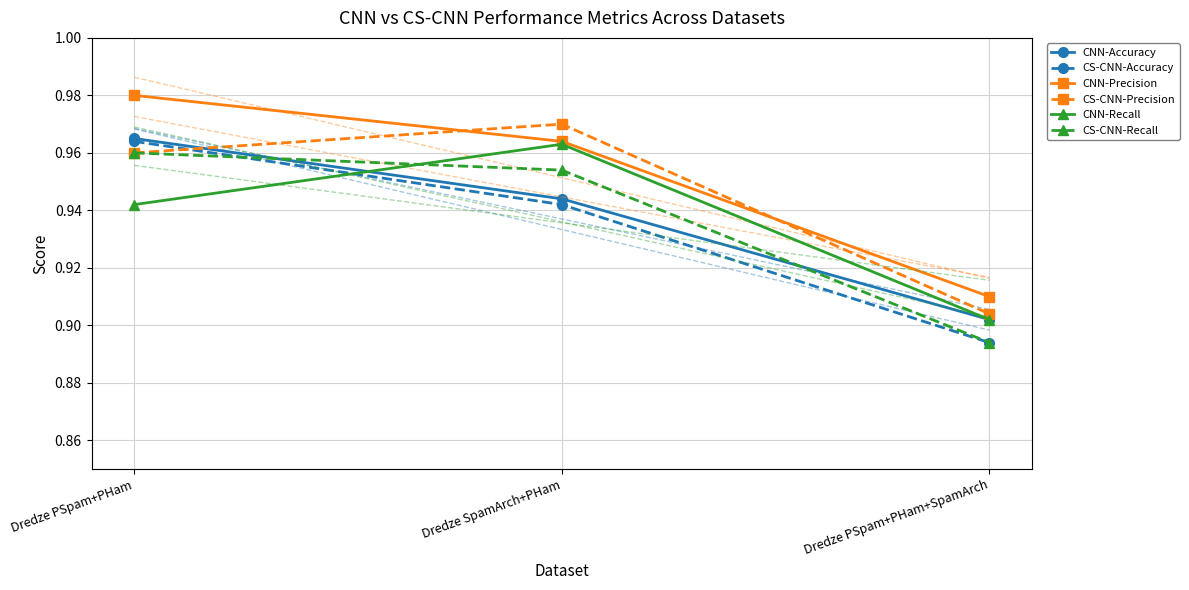

What position from the right is Dredze PSpam+PHam+SpamArch?

1